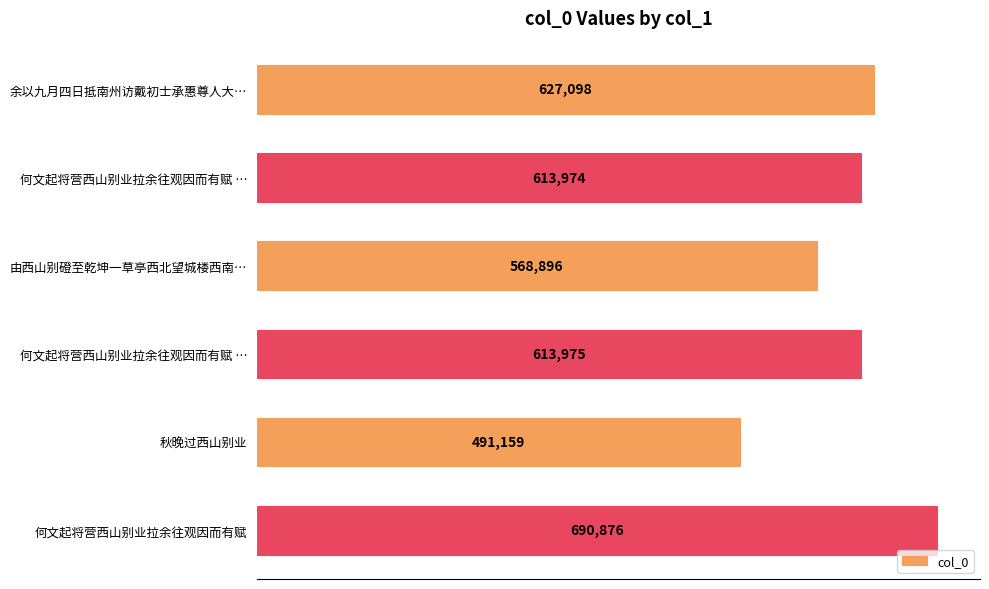

What is the maximum value shown in the chart?

690876